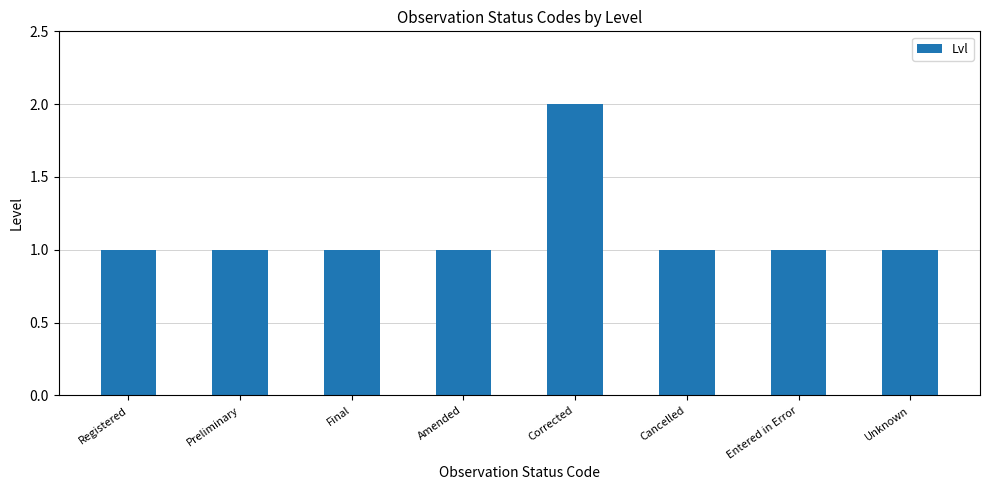

Is it true that the value at Corrected is 2?

True